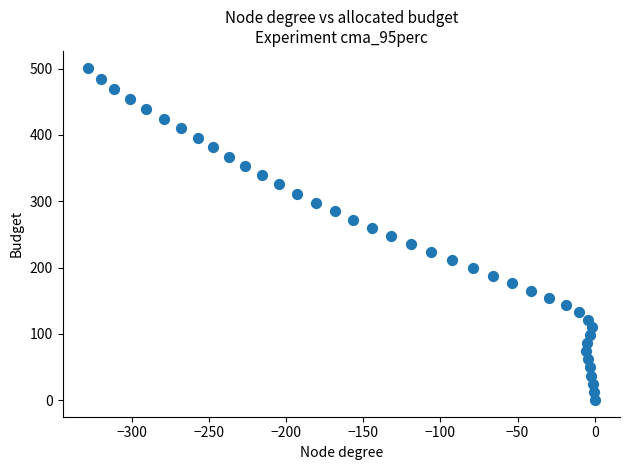

What is the range of Y values (max minus min)?

501.6